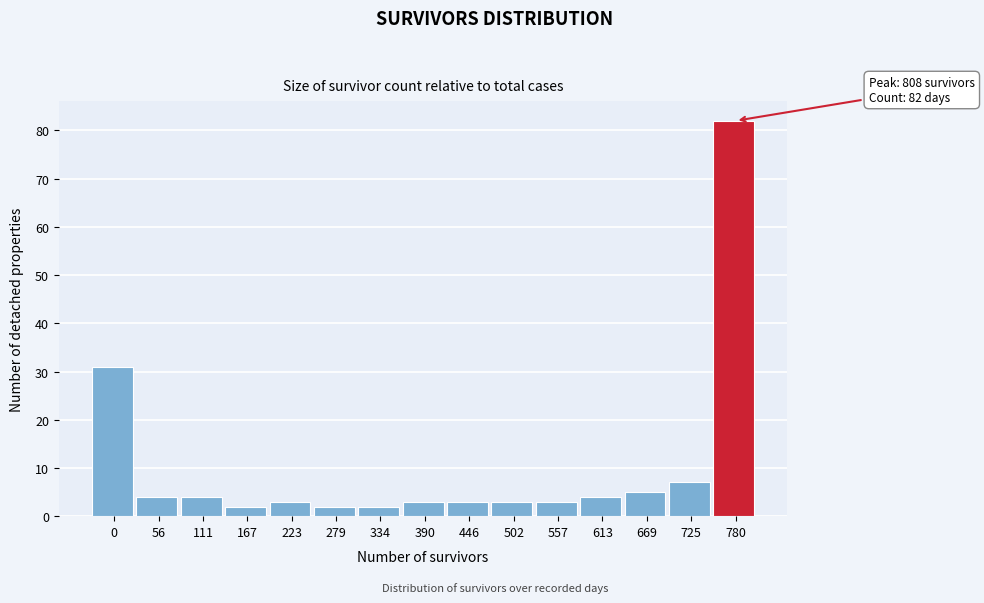

Reading right to left, extract all data points from this chart.

82	7	5	4	3	3	3	3	2	2	3	2	4	4	31